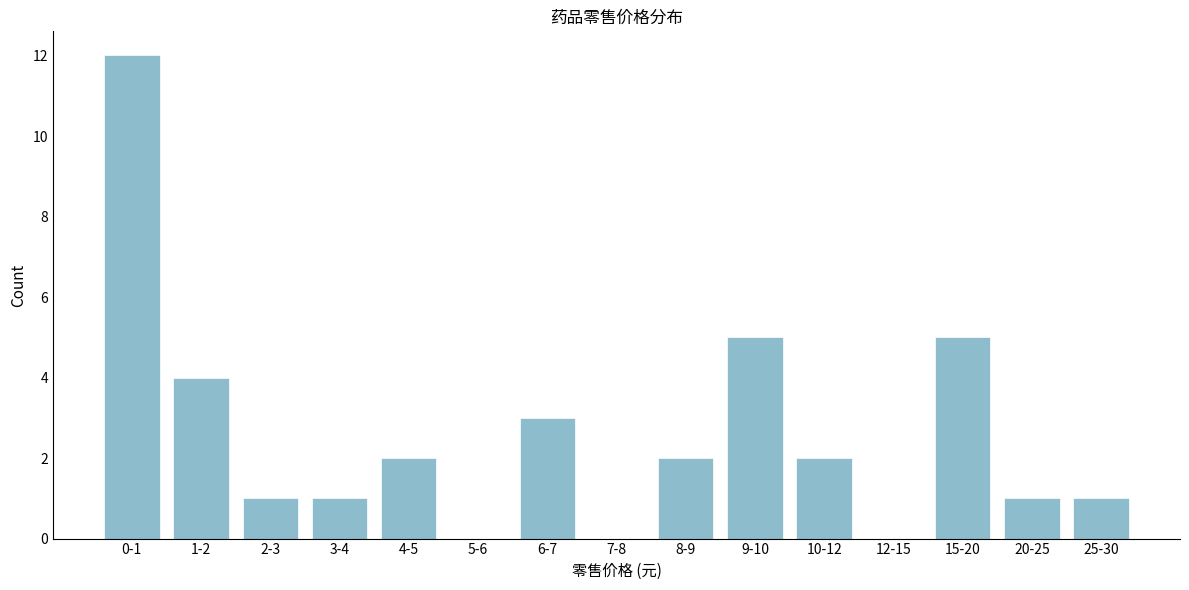

Reading left to right, transcribe all the data shown in this chart.

0-1=12	1-2=4	2-3=1	3-4=1	4-5=2	5-6=0	6-7=3	7-8=0	8-9=2	9-10=5	10-12=2	12-15=0	15-20=5	20-25=1	25-30=1